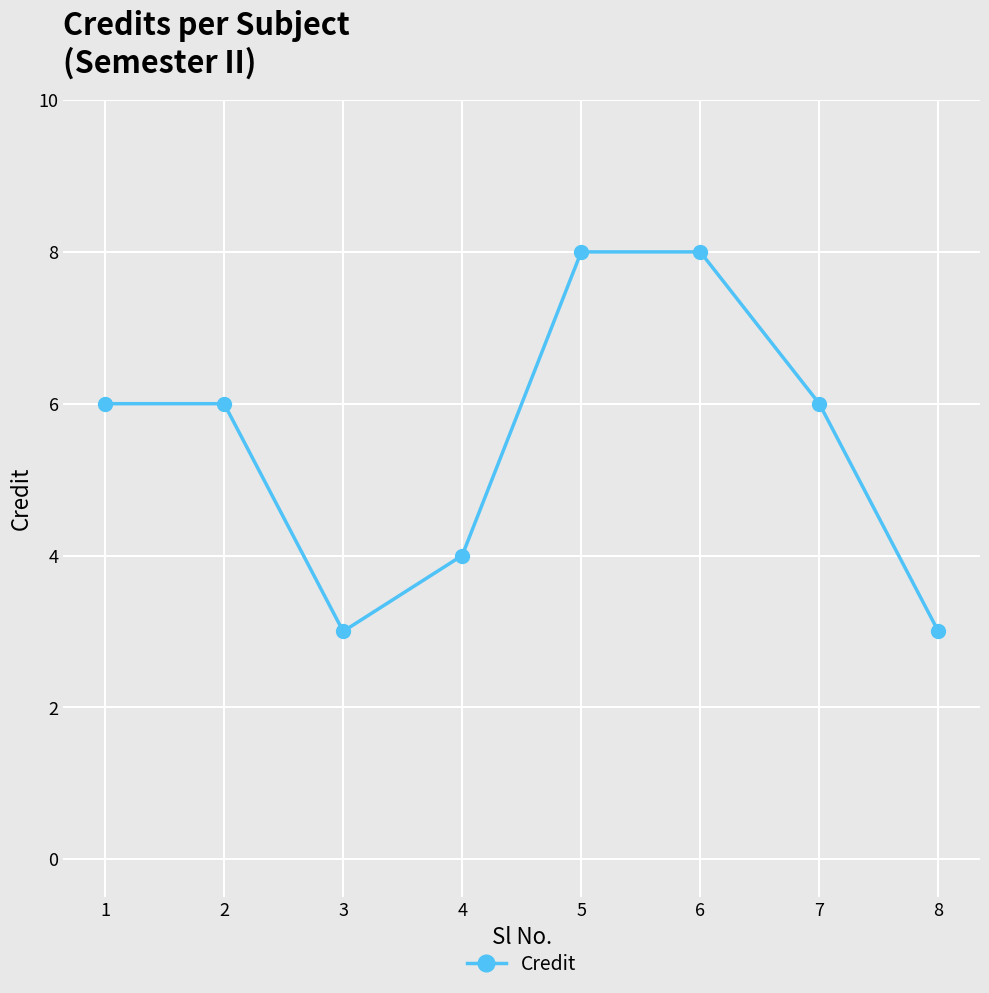

What is the sum of all values?

44